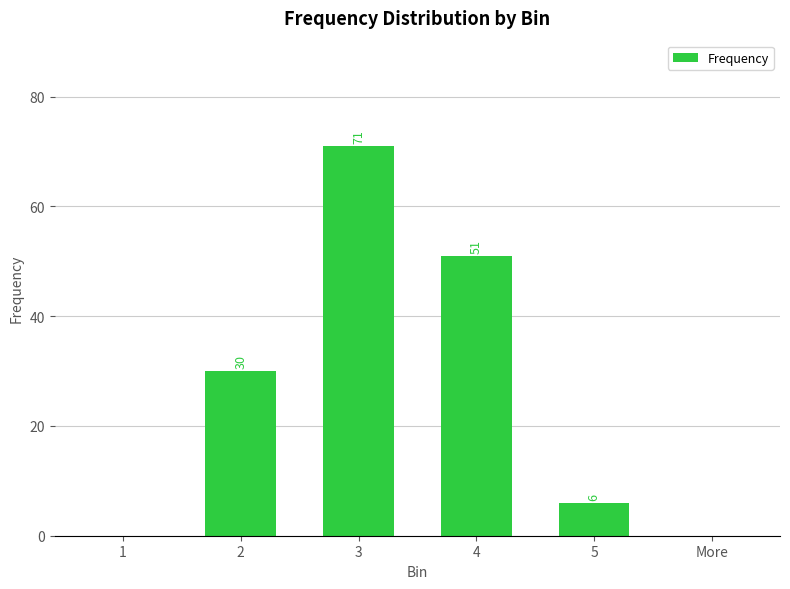

Between 4 and 5, which is larger?

4